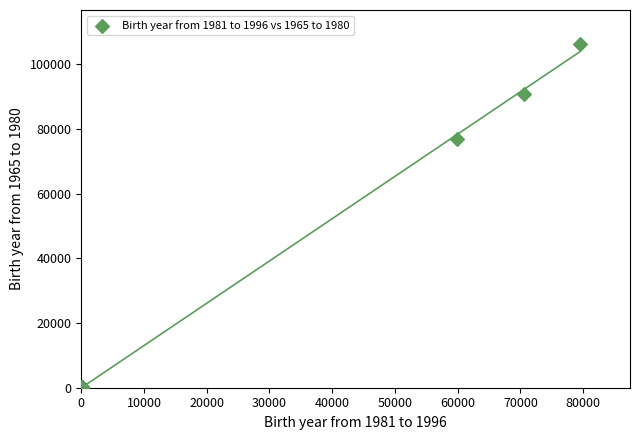

What Y value in the scatter plot is closest to 53086?

76788.0